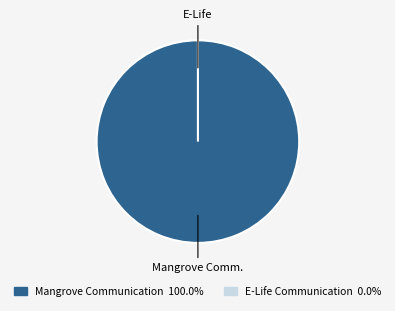

To the nearest percent, what is the average slice percentage?

50%